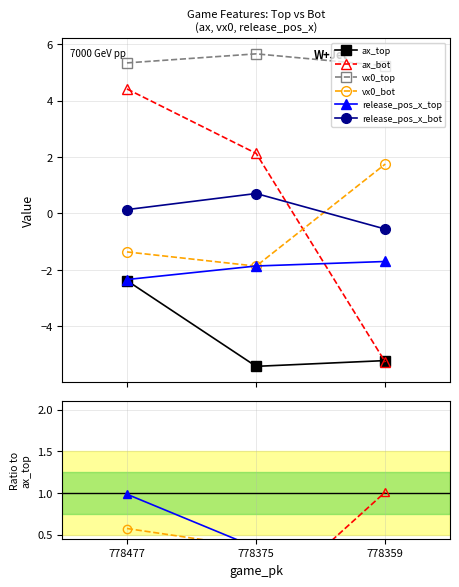

What are all the series names shown in the legend?

ax_top, ax_bot, vx0_top, vx0_bot, release_pos_x_top, release_pos_x_bot